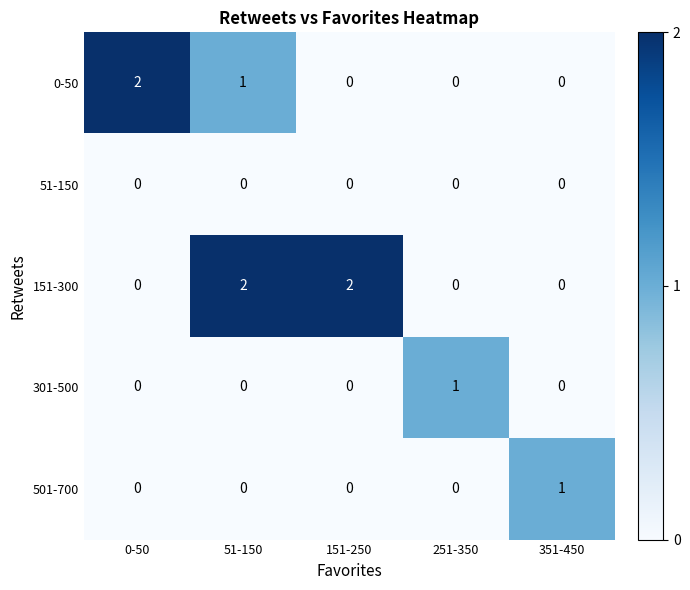

Reading right to left, transcribe all the data shown in this chart.

0-50: 0	0	0	1	2
51-150: 0	0	0	0	0
151-300: 0	0	2	2	0
301-500: 0	1	0	0	0
501-700: 1	0	0	0	0